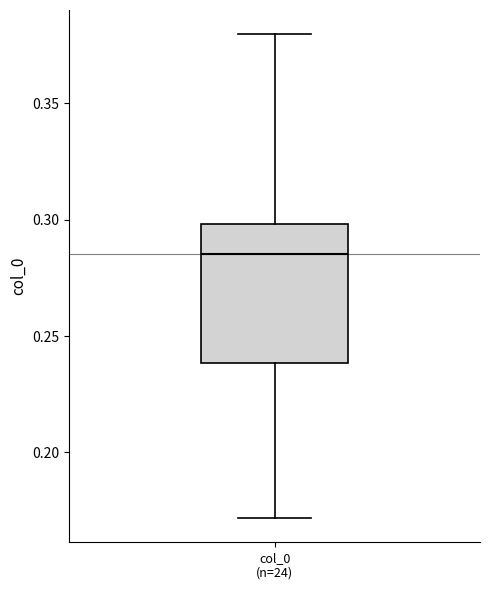

Transcribe this box plot: give where the median line is, the range the box spans, and where the two whiskers end, as read against the y-axis. The values are not printed on the chart, so give them approximately, as read against the axis.

median 0.285, box 0.240 to 0.300, whiskers 0.170 to 0.380